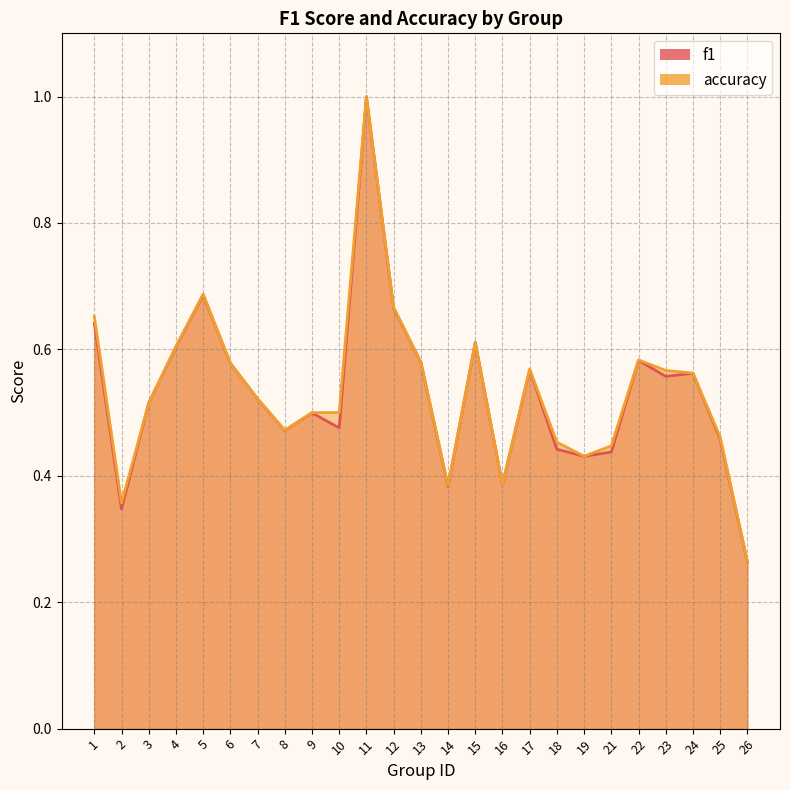

Reading left to right, extract all data points from this chart.

f1: 1=0.6	2=0.3	3=0.5	4=0.6	5=0.7	6=0.6	7=0.5	8=0.5	9=0.5	10=0.5	11=1.0	12=0.7	13=0.6	14=0.4	15=0.6	16=0.4	17=0.6	18=0.4	19=0.4	21=0.4	22=0.6	23=0.6	24=0.6	25=0.5	26=0.3
accuracy: 1=0.7	2=0.4	3=0.5	4=0.6	5=0.7	6=0.6	7=0.5	8=0.5	9=0.5	10=0.5	11=1.0	12=0.7	13=0.6	14=0.4	15=0.6	16=0.4	17=0.6	18=0.5	19=0.4	21=0.4	22=0.6	23=0.6	24=0.6	25=0.5	26=0.3